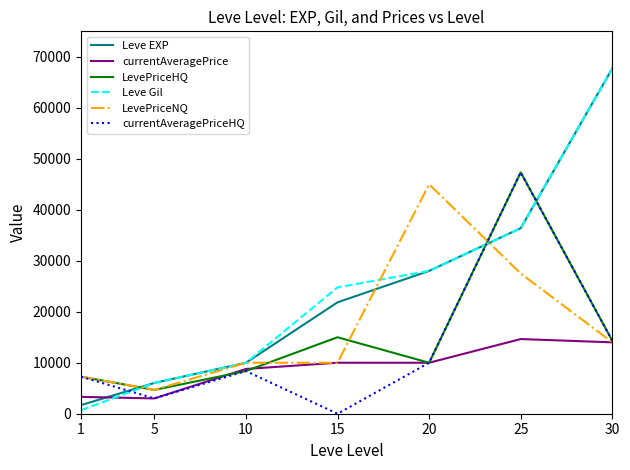

Where is Leve Gil nearest to the value 34210?

25